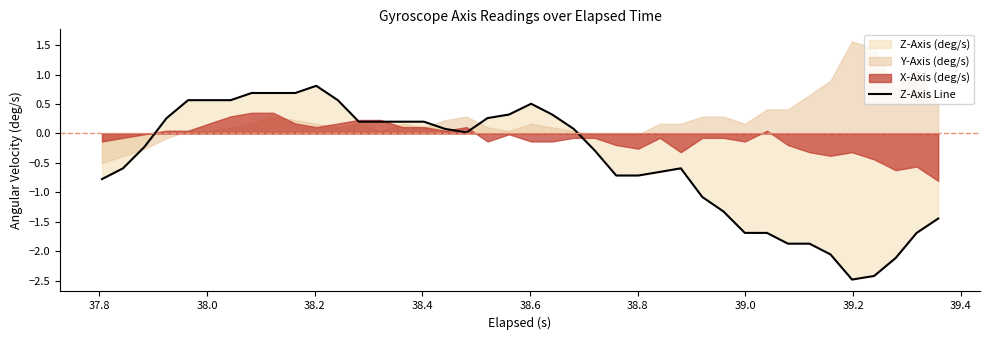

How many positive values are there?

20